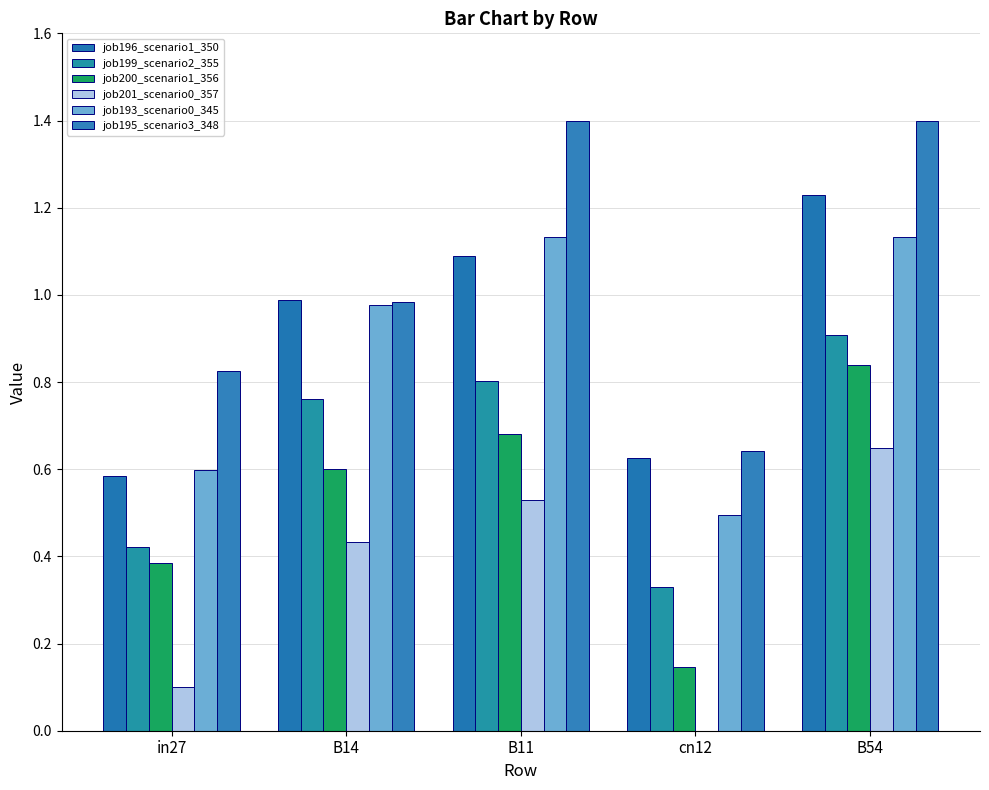

What are all the series names shown in the legend?

job196_scenario1_350, job199_scenario2_355, job200_scenario1_356, job201_scenario0_357, job193_scenario0_345, job195_scenario3_348